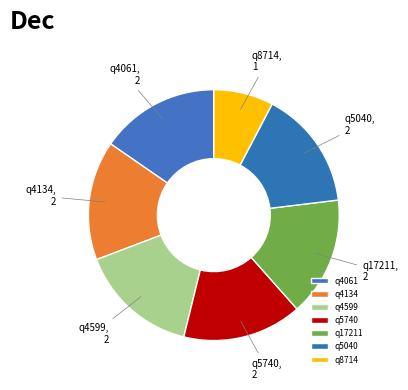

Does any single category account for the majority?

No